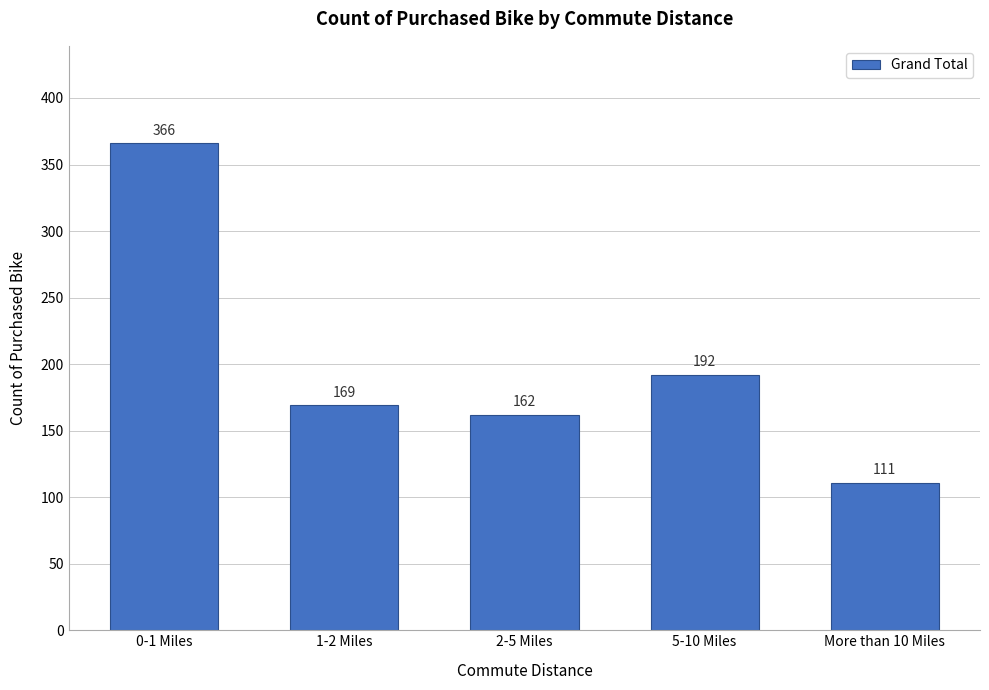

Reading right to left, list all the values displayed in this chart.

111	192	162	169	366